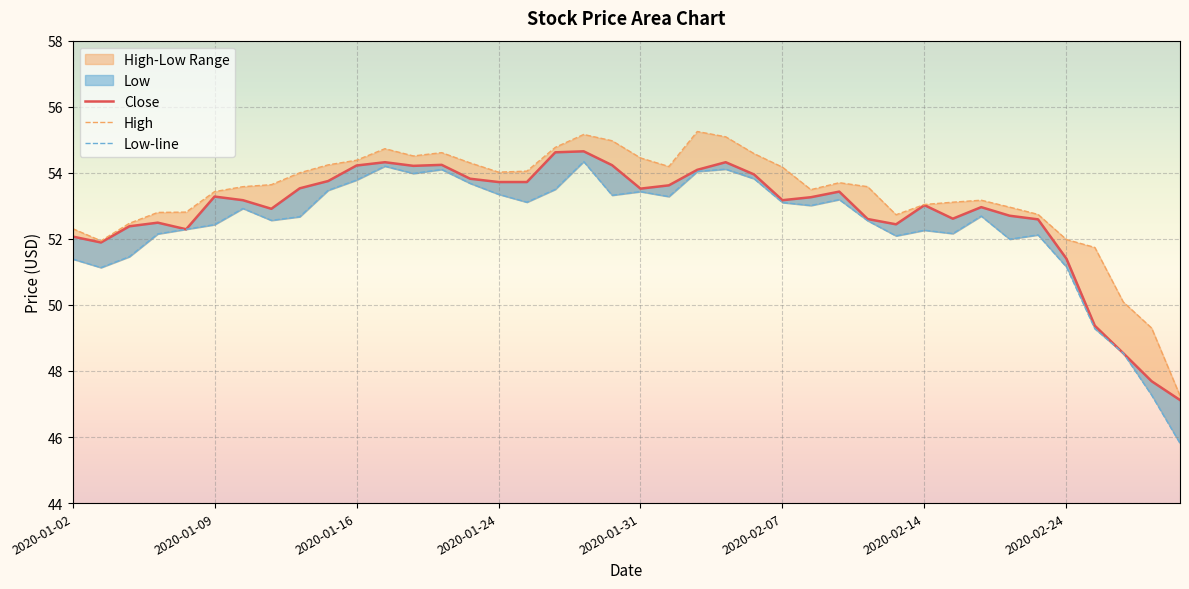

True or false: Low-line and High intersect in this chart.

False